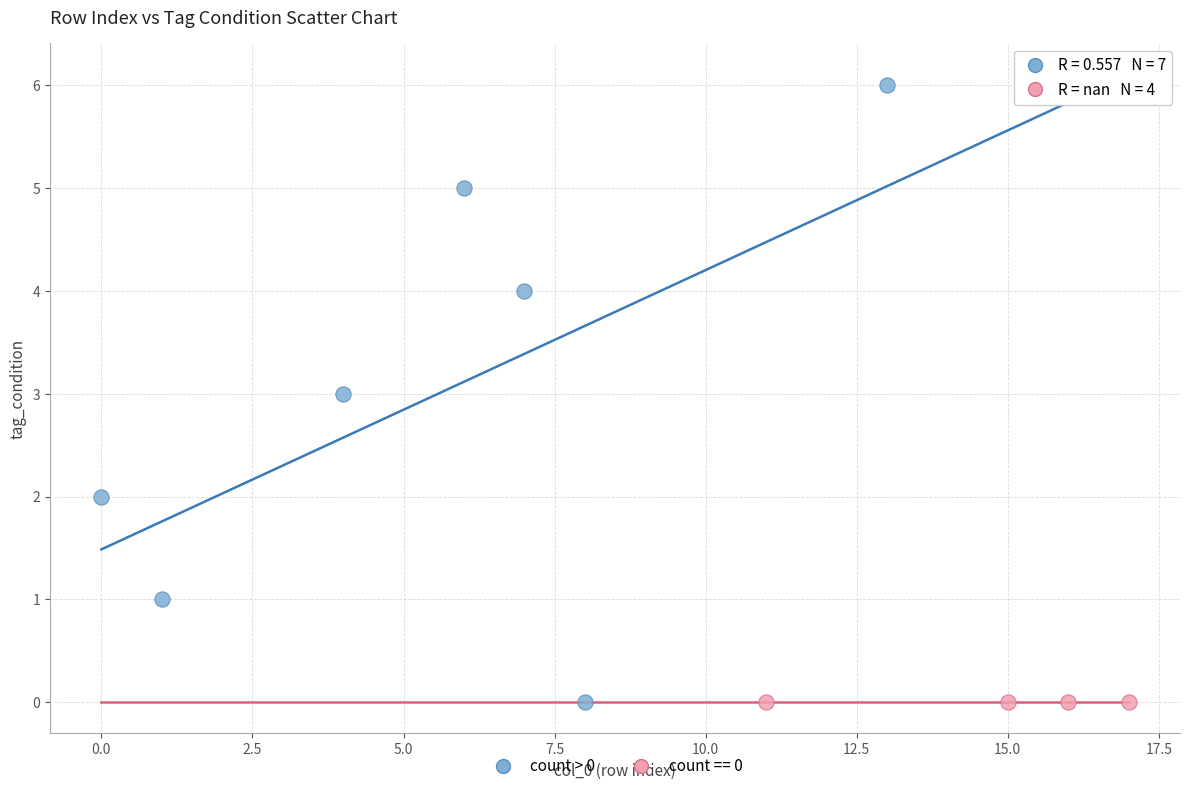

Which series contains the highest Y value?

count > 0